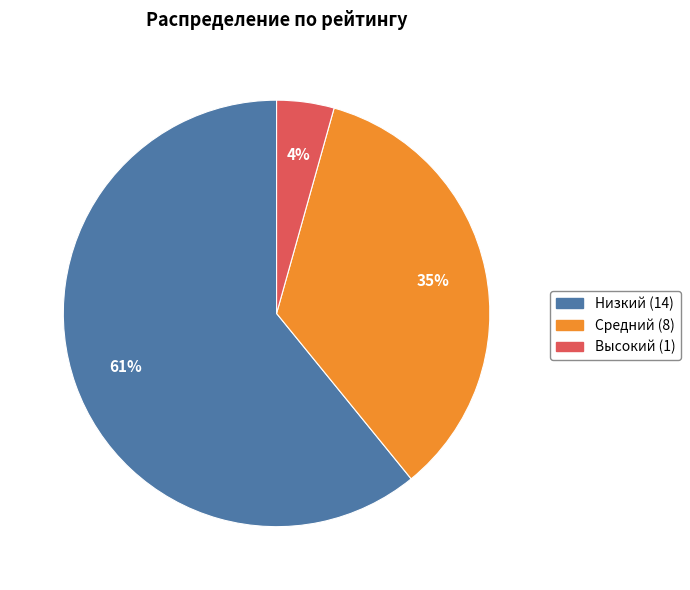

What is the smallest slice in the pie chart?

Высокий